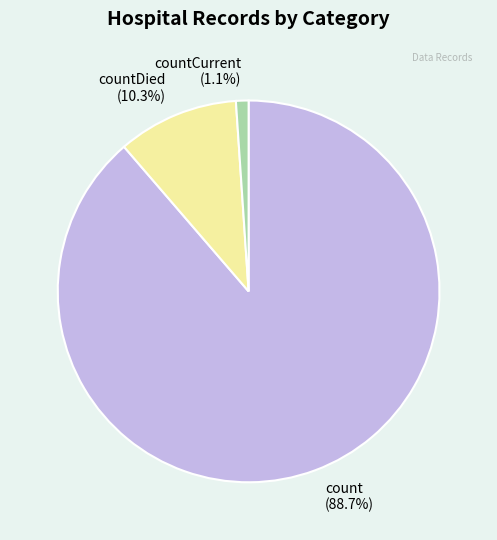

What is the total percentage of count (88.7%) and countCurrent (1.1%)?

89.7%